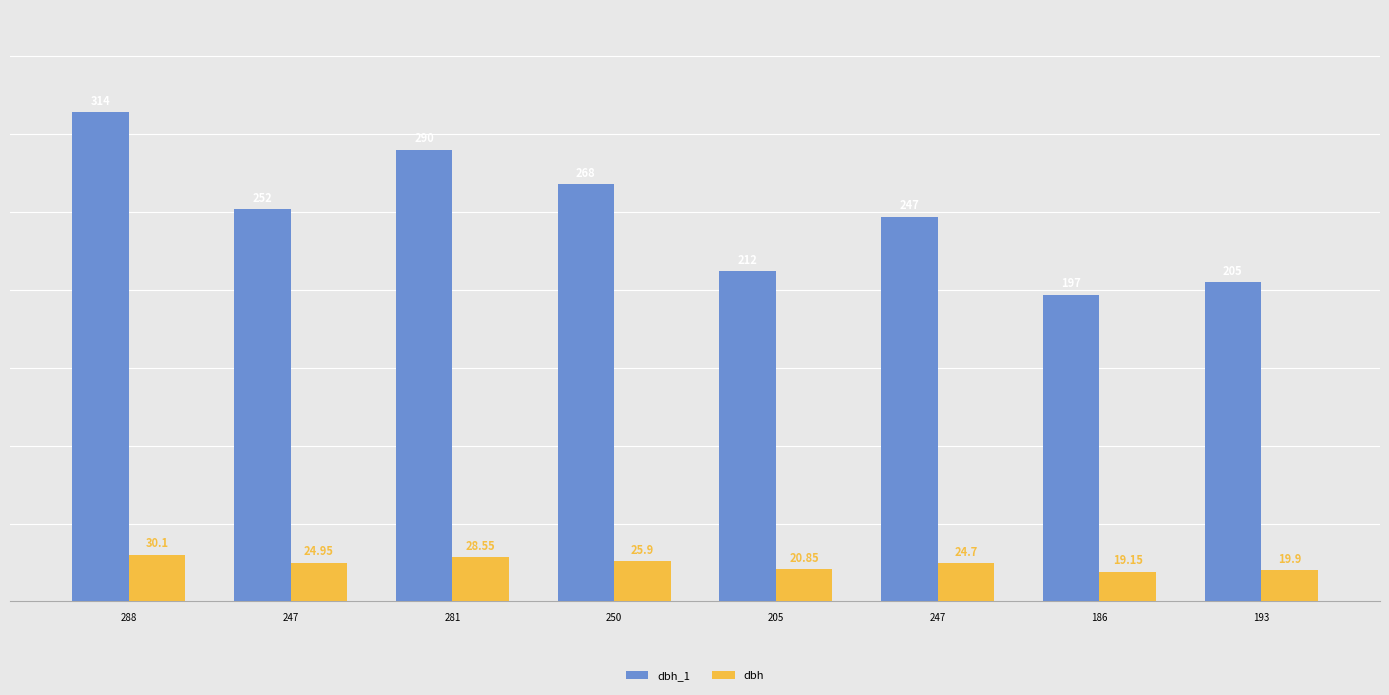

Which series has the largest total across all categories?

dbh_1